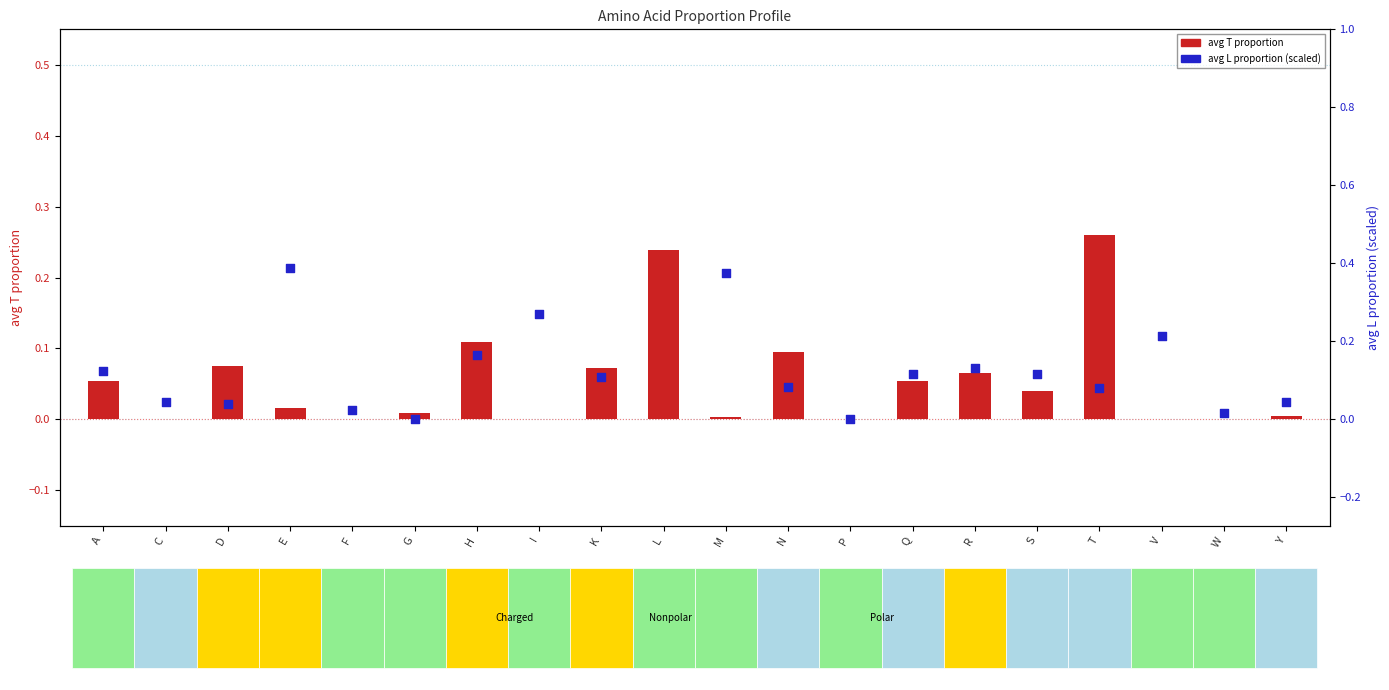

Which series reaches the minimum Y coordinate?

avg T proportion